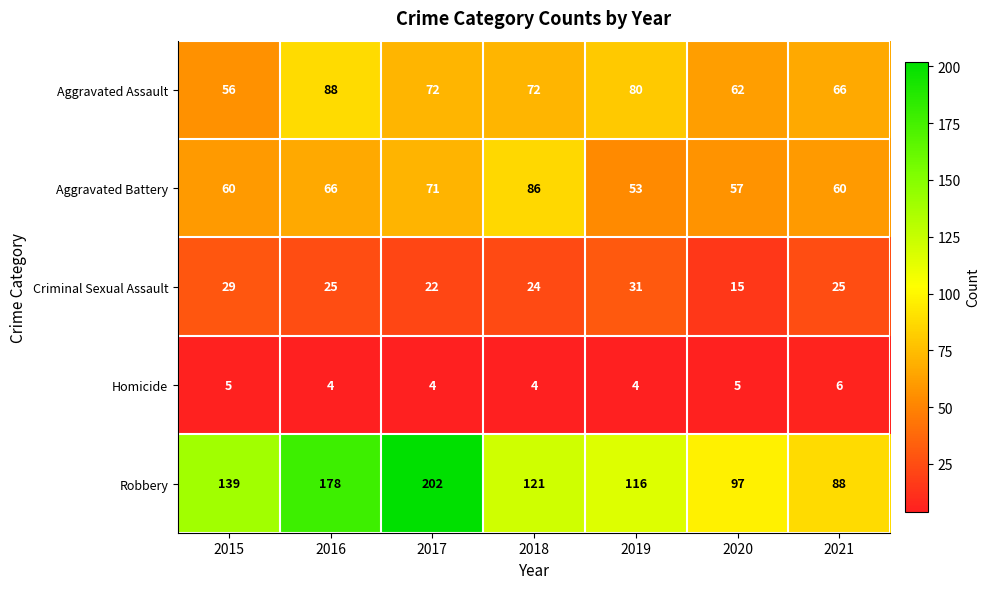

At which label is Aggravated Battery closest to 69?

2017